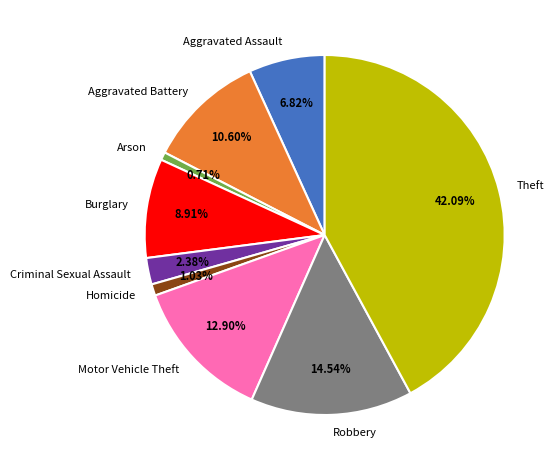

To the nearest percent, what percentage of the pie is Homicide?

1%